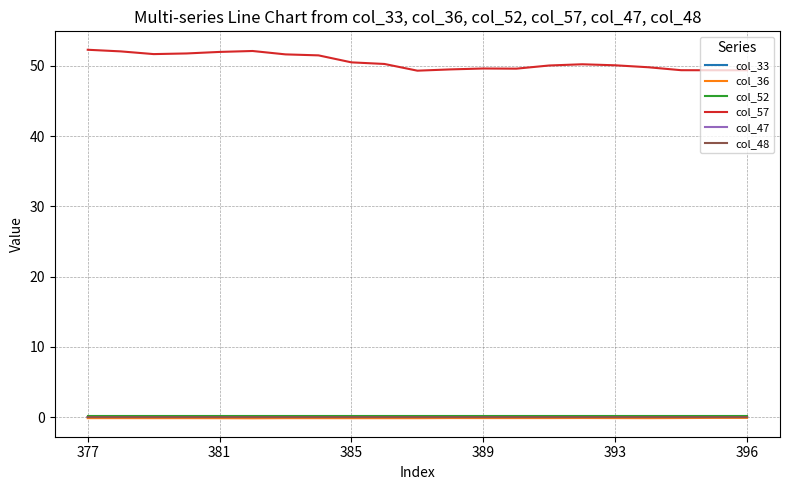

What is the greatest value displayed?

52.3